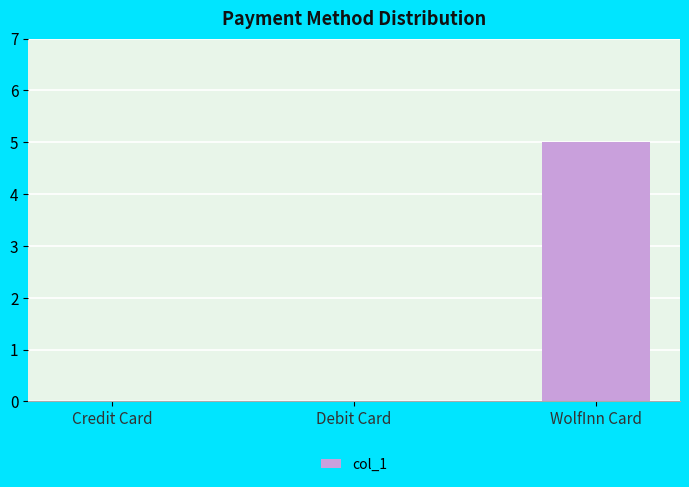

Reading left to right, what are all the values shown in this chart?

0	0	5